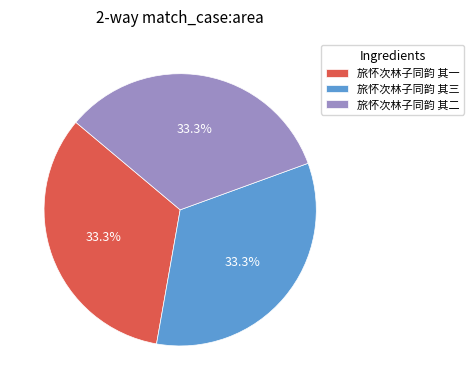

How many slices are in this pie chart?

3